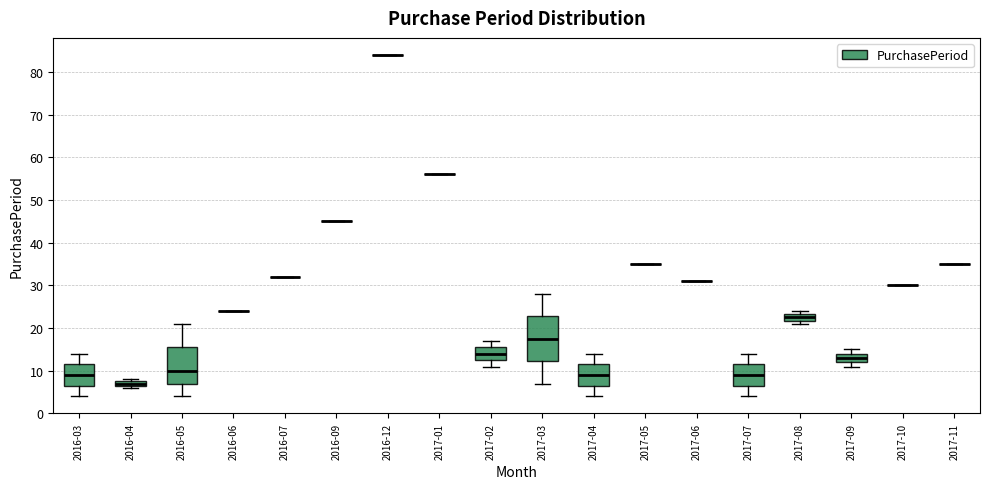

Which box is the tallest, from its lower edge to its upper edge?

2017-03